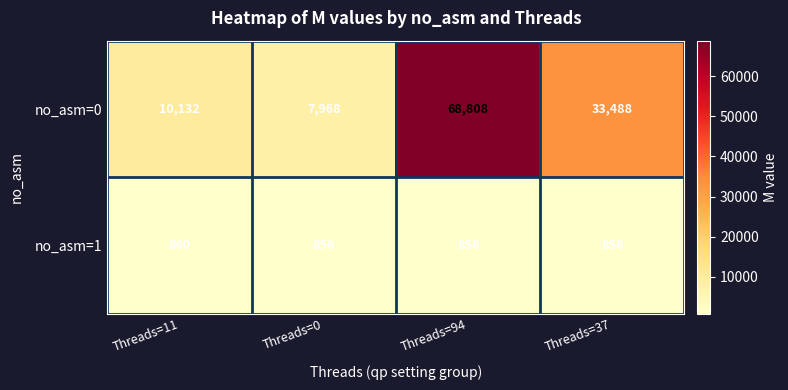

The no_asm=0 series shows 55351 at Threads=37. True or false?

False